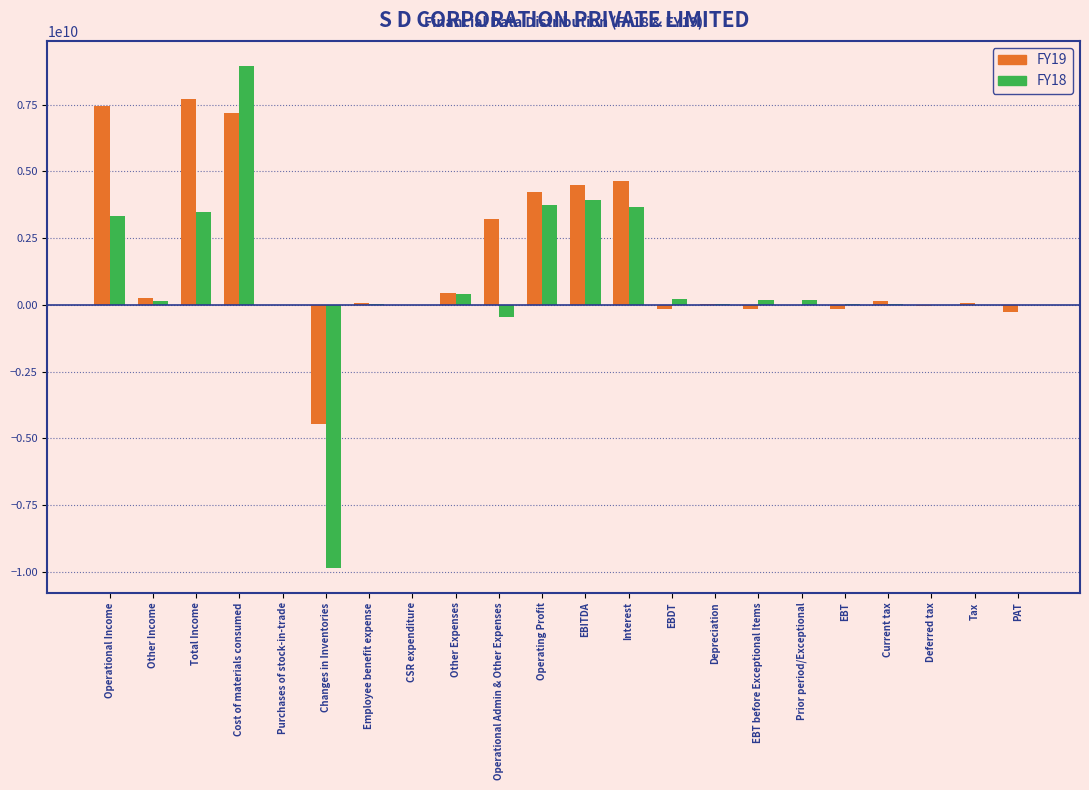

At which category is the sum across all series the highest?

Cost of materials consumed